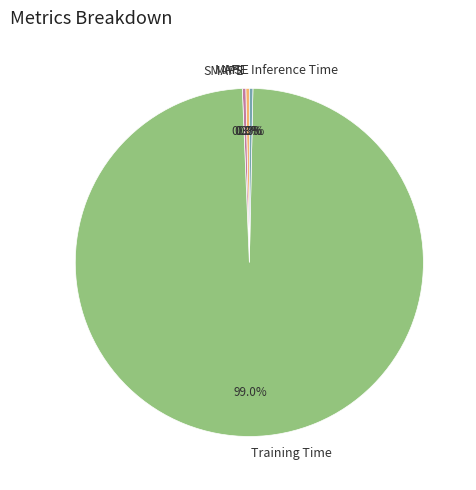

What portion of the pie excludes Inference Time?

99.7%